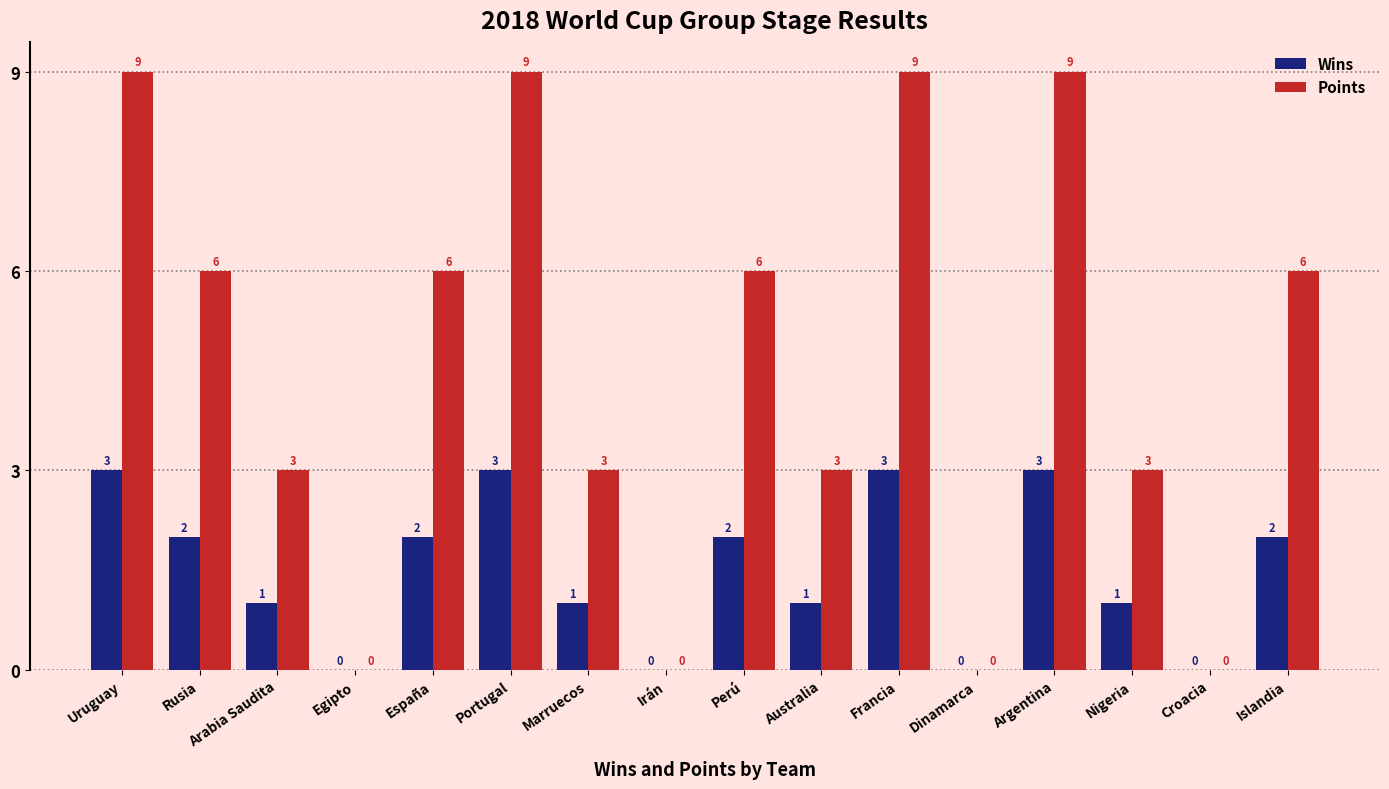

What is the total value across all series at Nigeria?

4